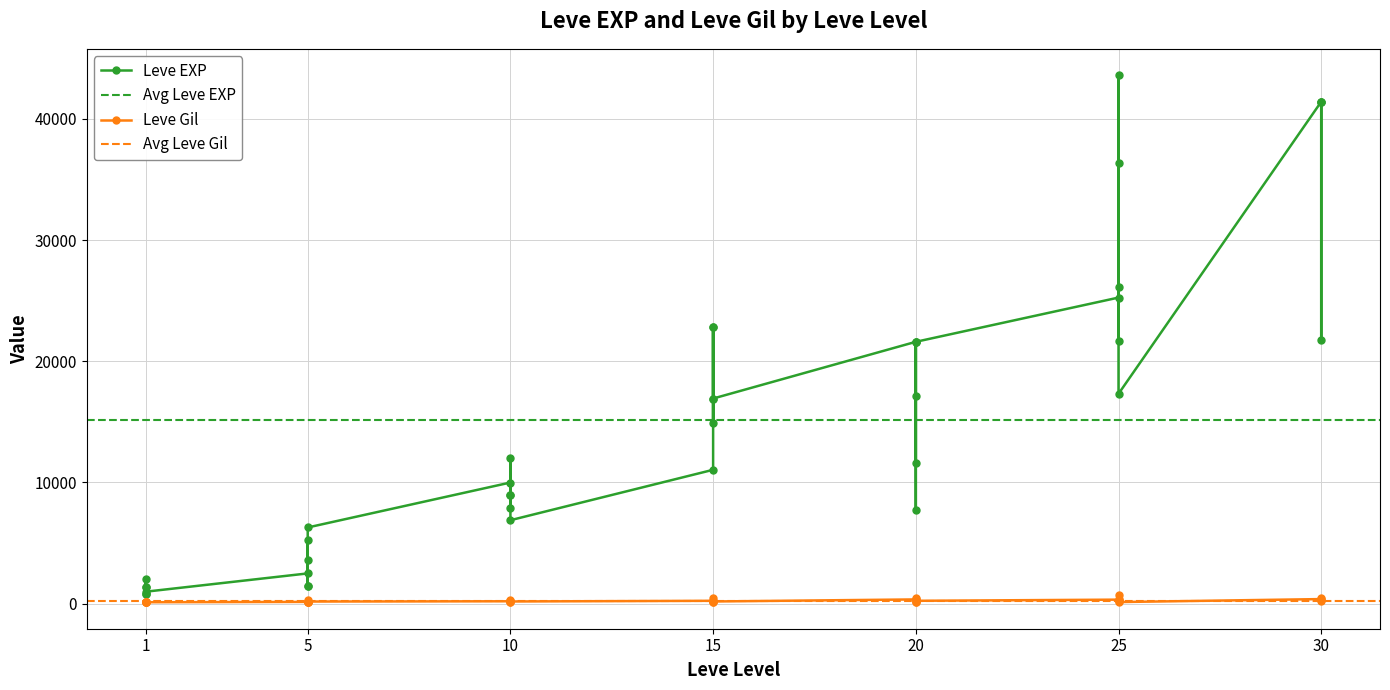

At which category is the sum across all series the highest?

25